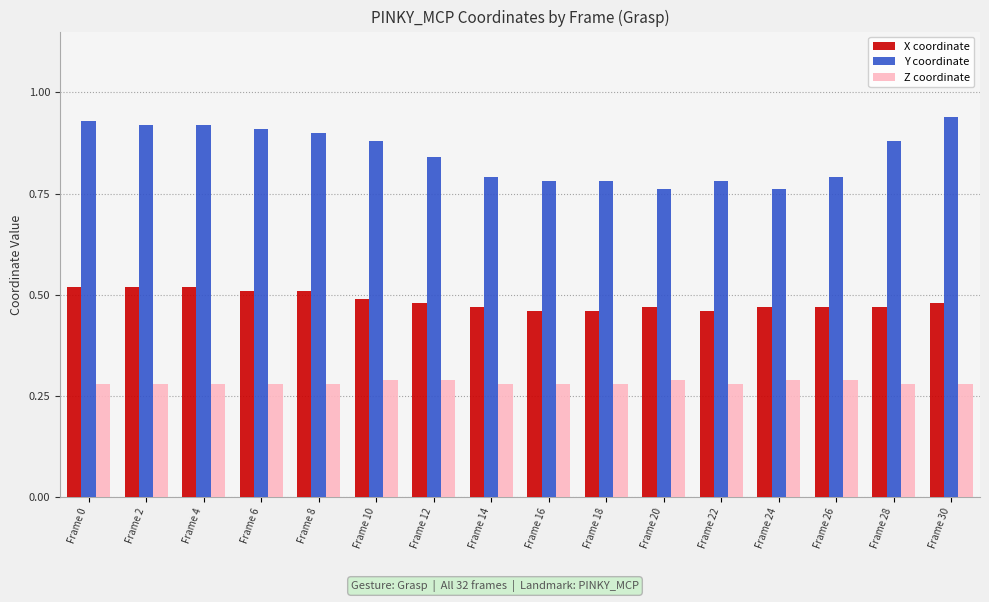

Which series has the largest total across all categories?

Y coordinate